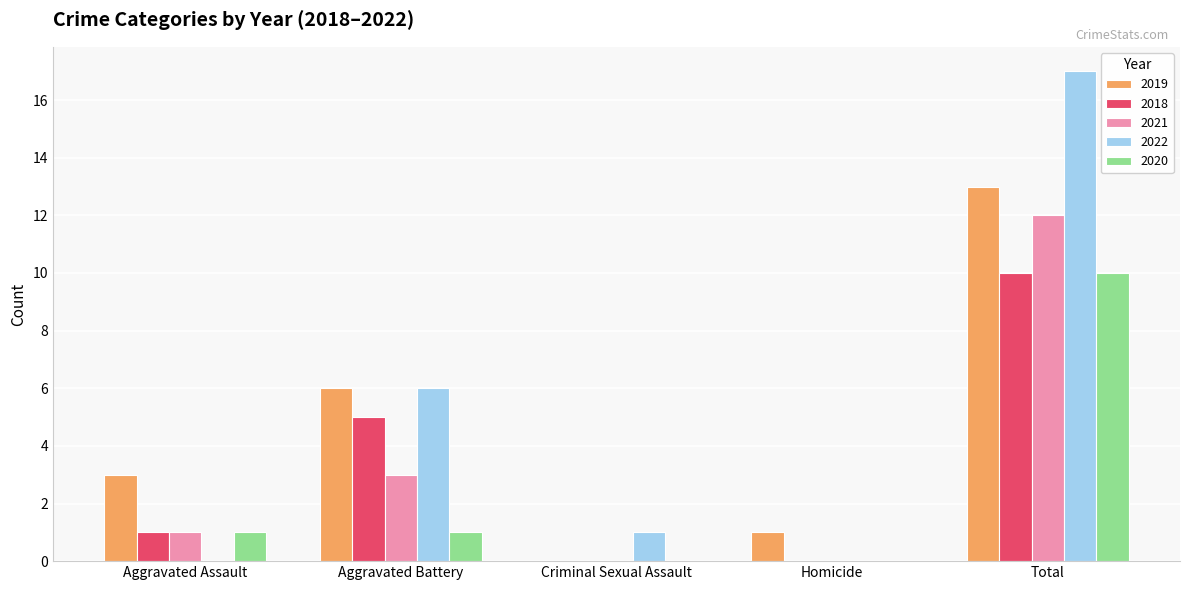

What is the difference between the 2022 values at Criminal Sexual Assault and Homicide?

1